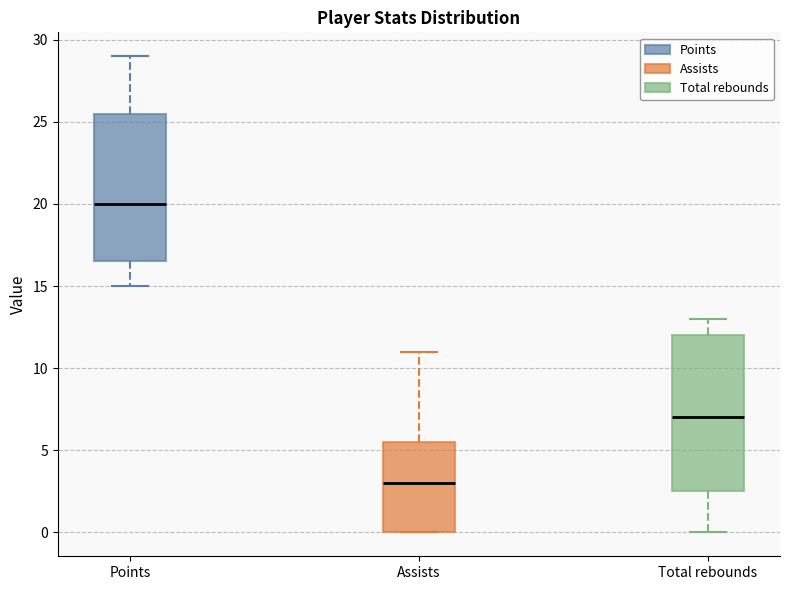

Comparing the boxes themselves (not the whiskers), which one is the tallest?

Total rebounds